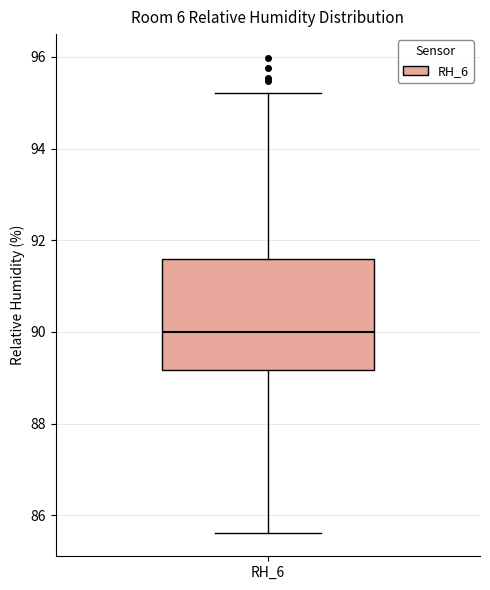

Where does the upper whisker of the box for RH_6 end on the y-axis? The values are not printed on the chart, so give them approximately, as read against the axis.

95.2